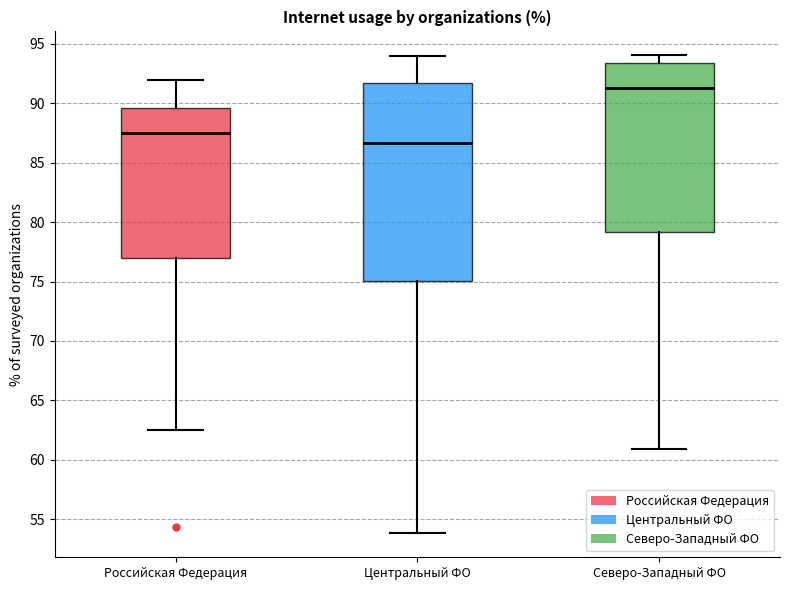

Which box has the highest median line?

Северо-Западный ФО